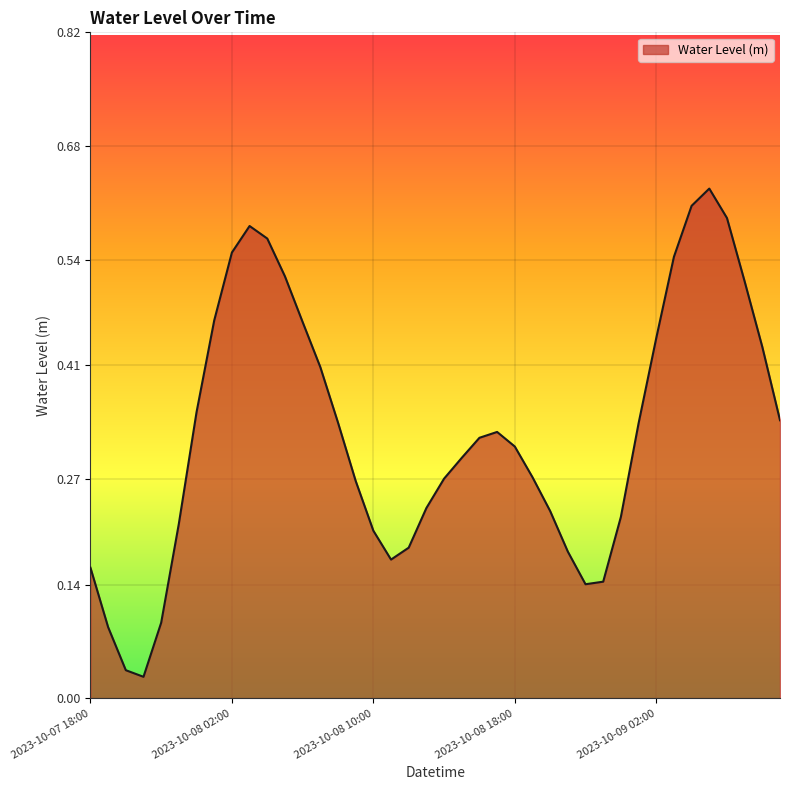

Count the number of data series in this chart.

1